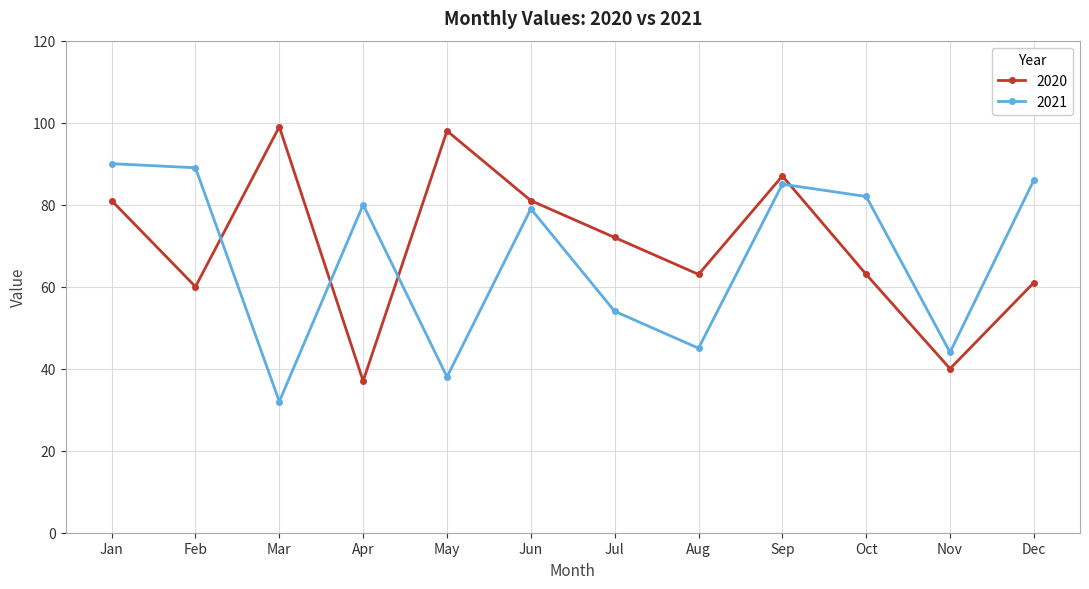

How many lines are shown in the chart?

2